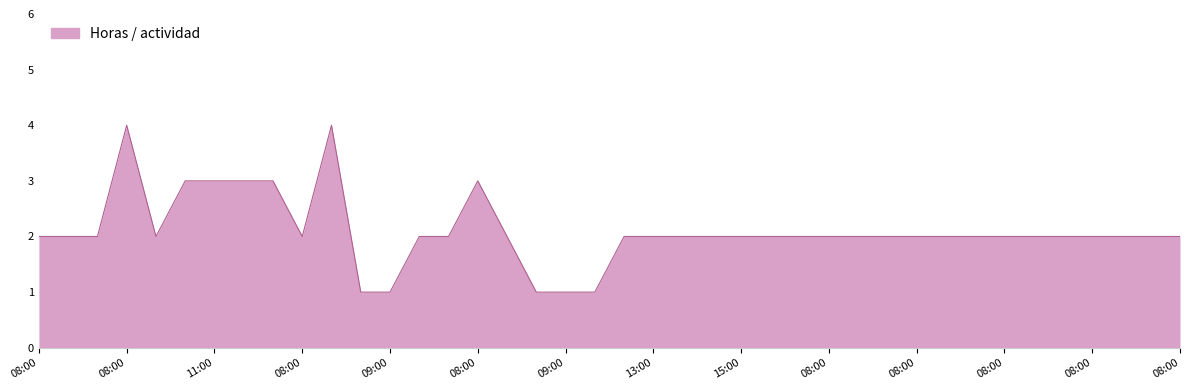

What is the minimum value shown in the chart?

1